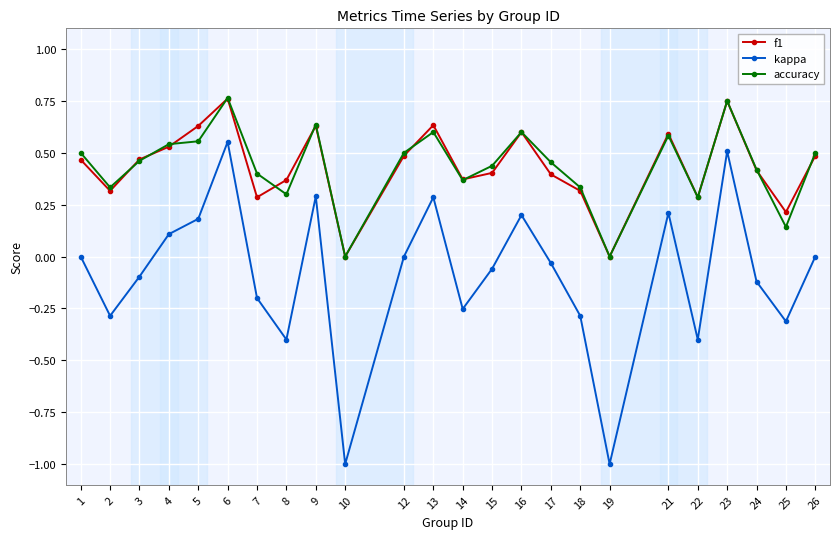

What is the smallest value displayed?

-1.0